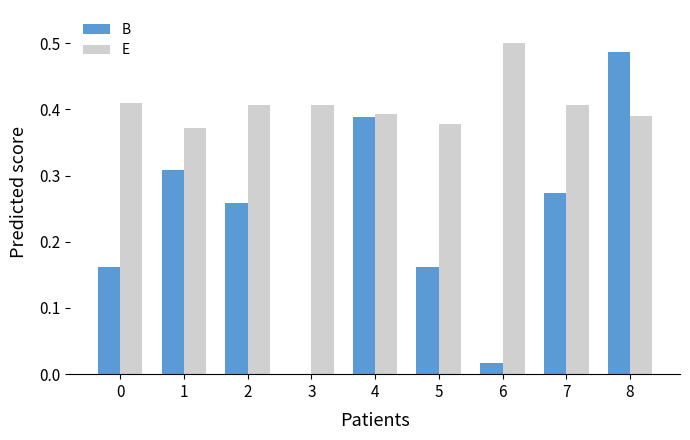

What are all the series names shown in the legend?

B, E